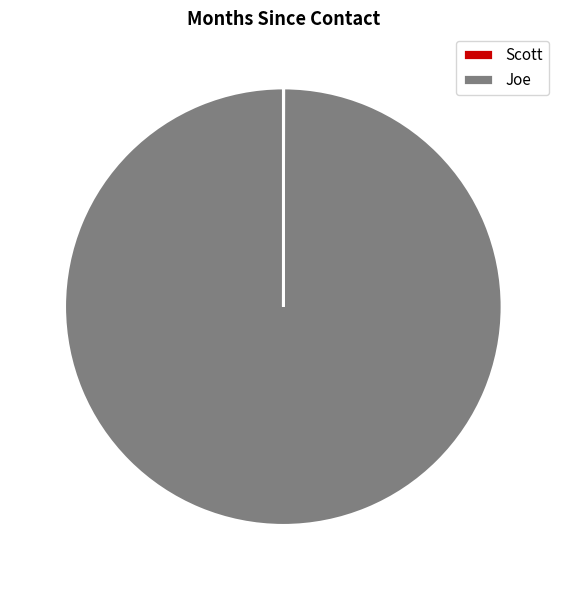

True or false: Joe accounts for 100% of the total.

True